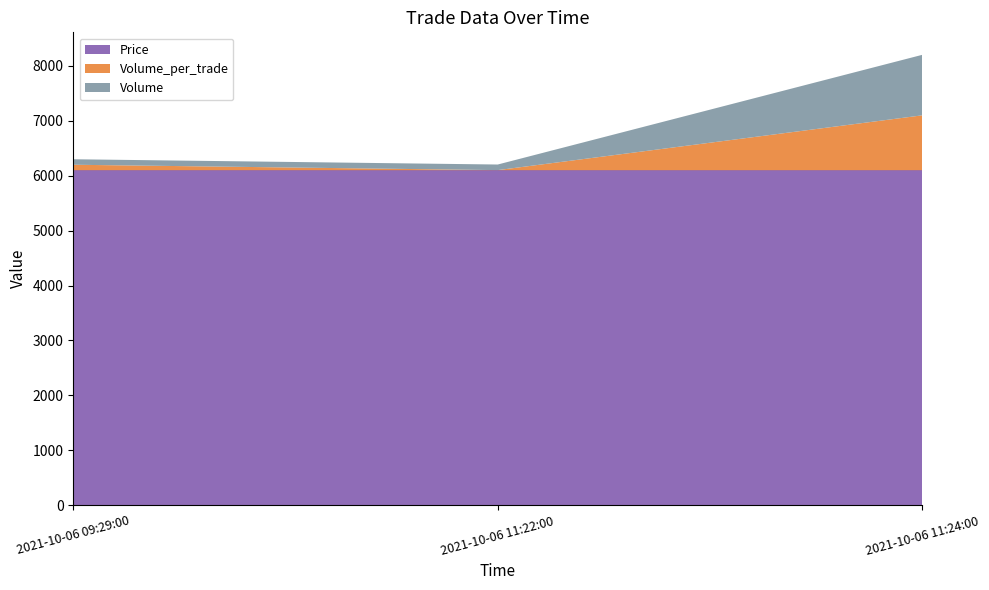

Reading right to left, transcribe all the data shown in this chart.

Price: 6100	6100	6100
Volume_per_trade: 1000	2	100
Volume: 1102	102	100